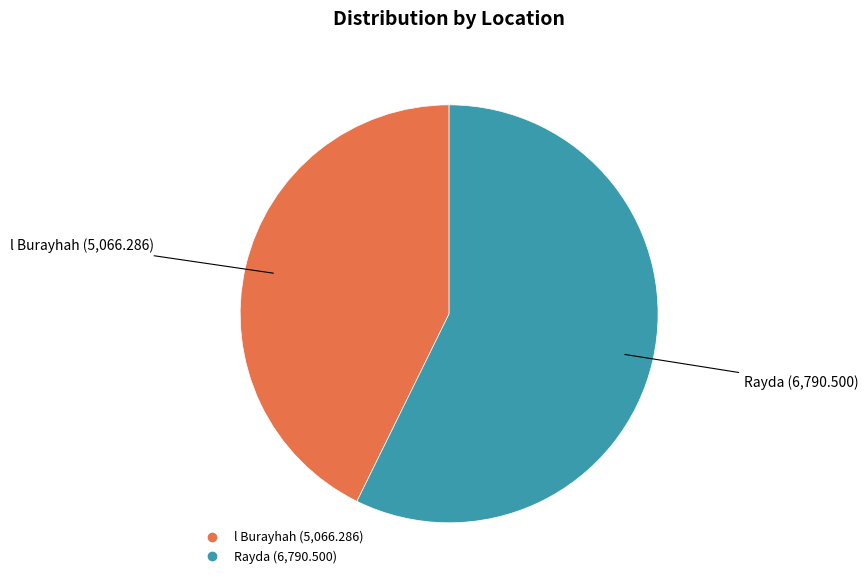

Combined, do l Burayhah and Rayda account for over 50%?

Yes